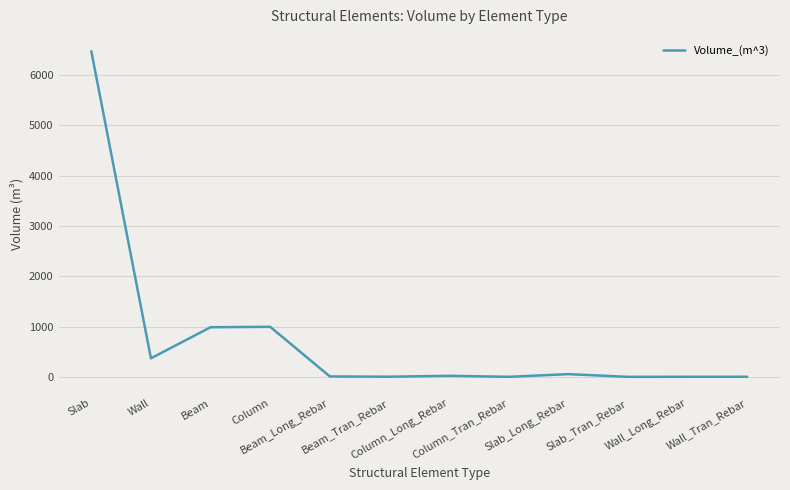

Approximately how many times larger is the value at Slab compared to Column_Long_Rebar?

318.1